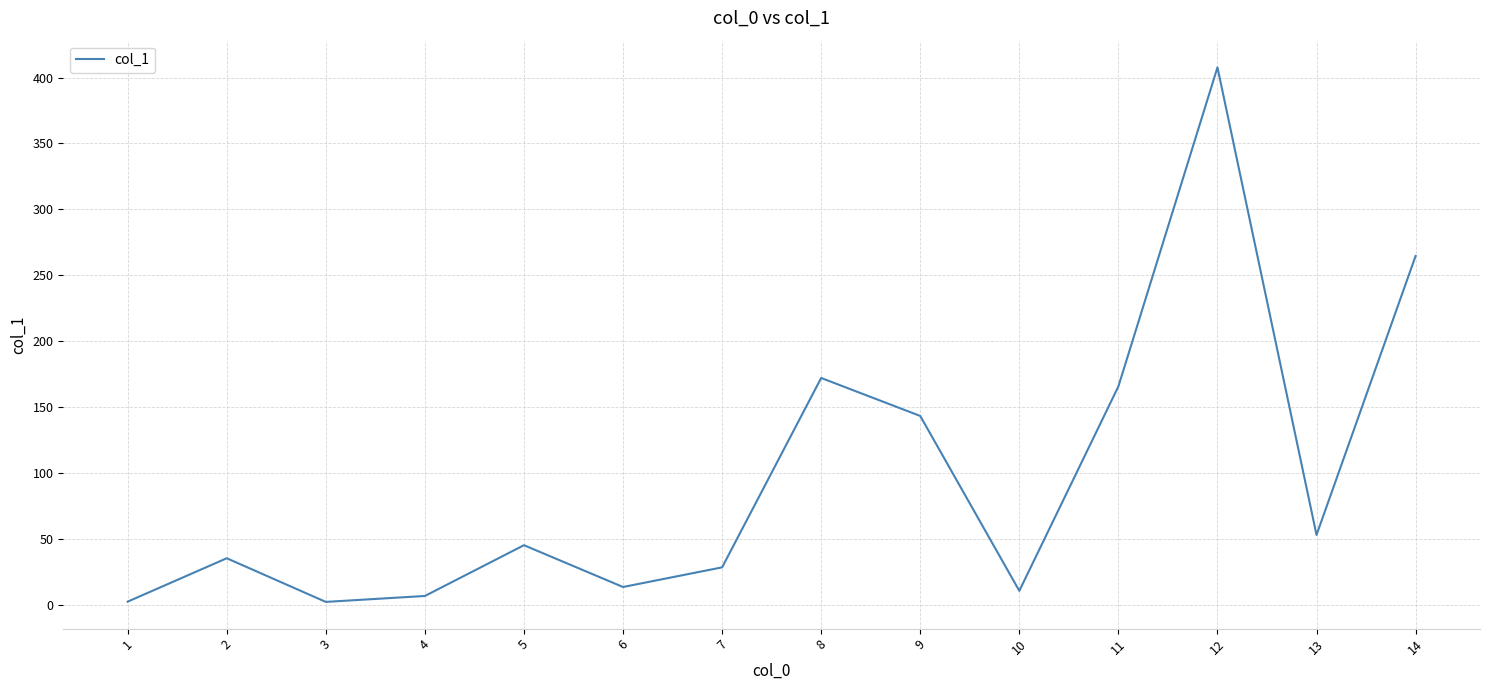

Count the number of categories in the chart.

14